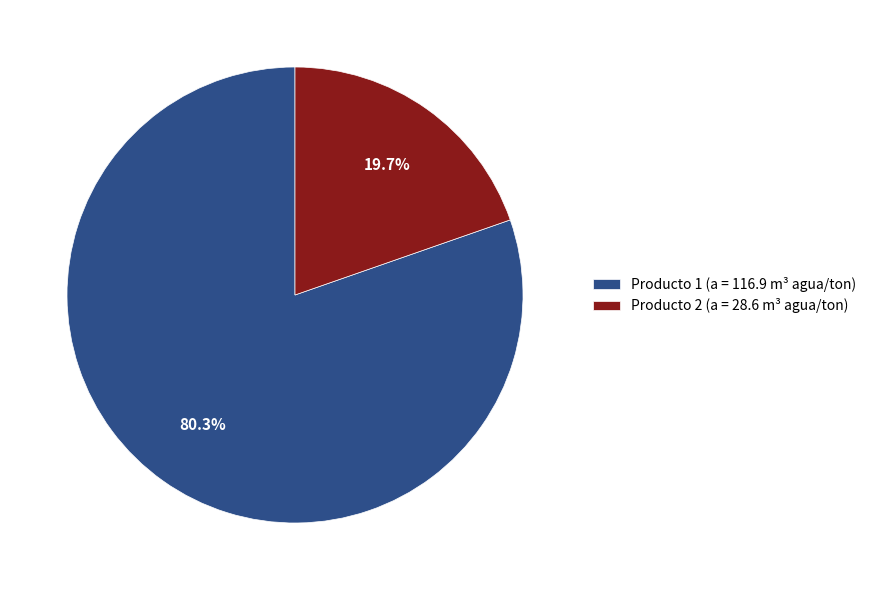

True or false: Producto 2 accounts for 34% of the total.

False